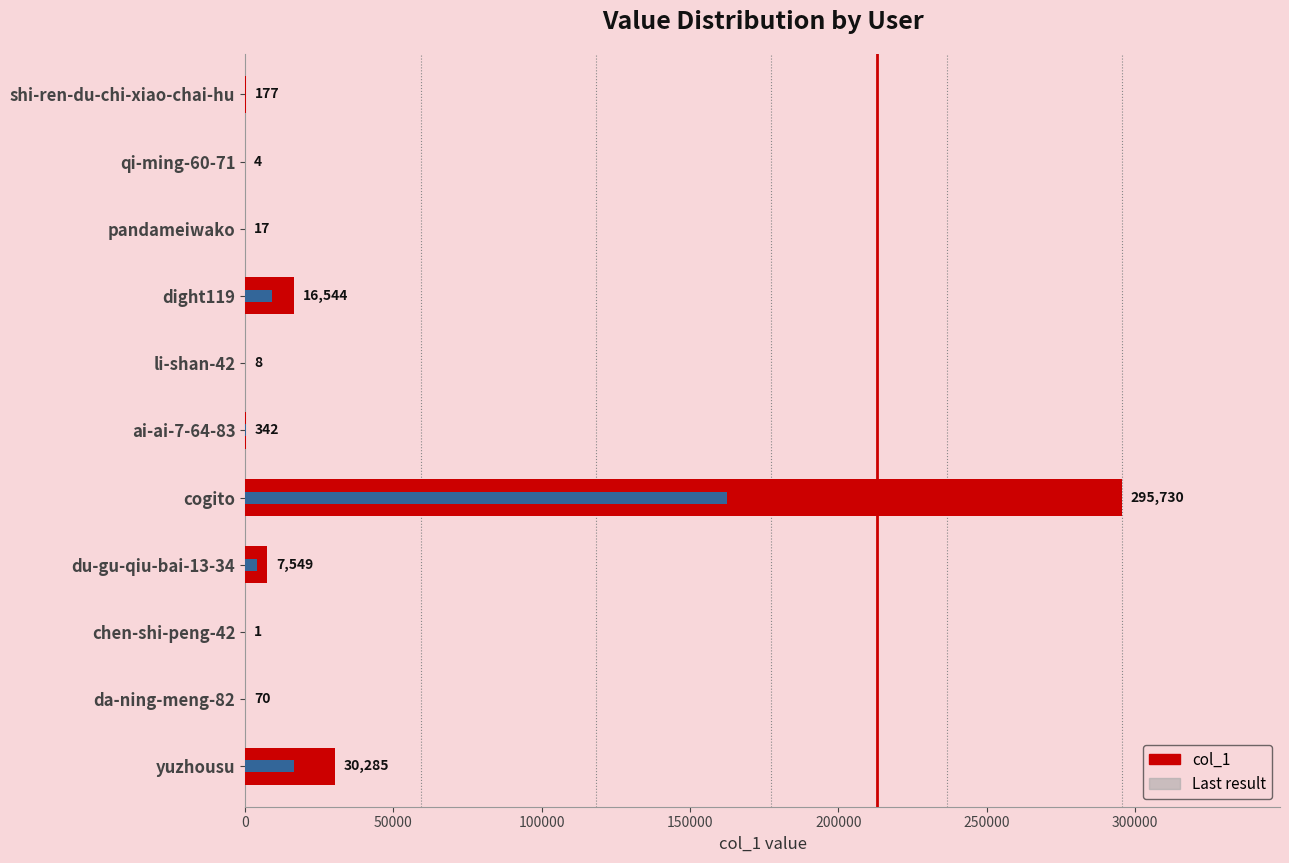

What is the difference between the maximum and second lowest values in the accent series?

162649.3